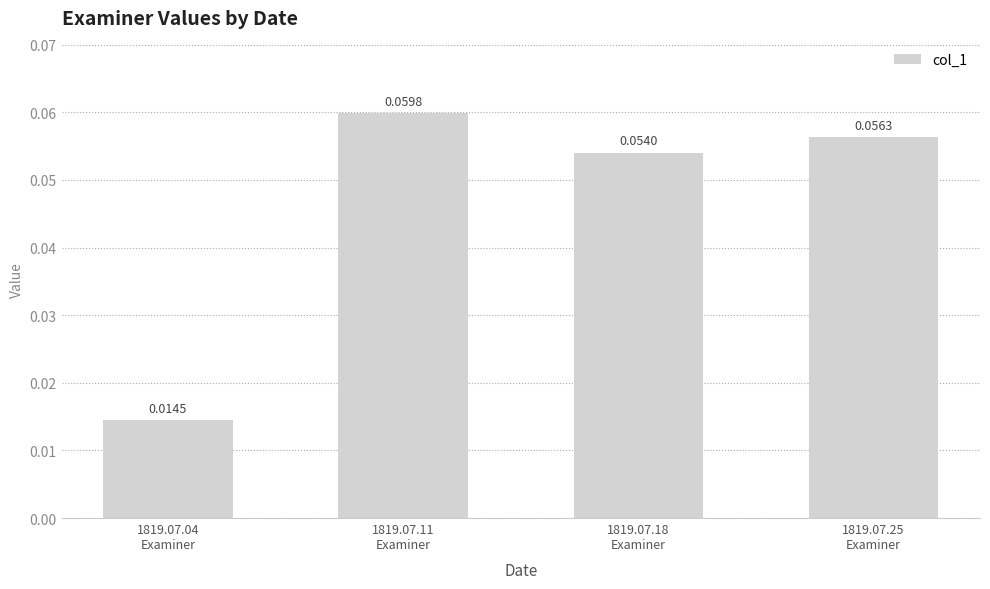

How many bars are there in total?

4